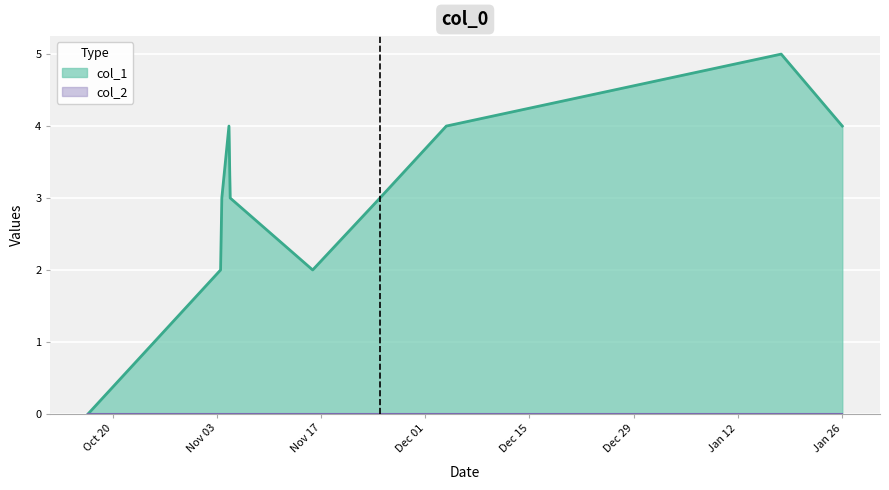

Does the chart display data point markers on the line(s)?

No